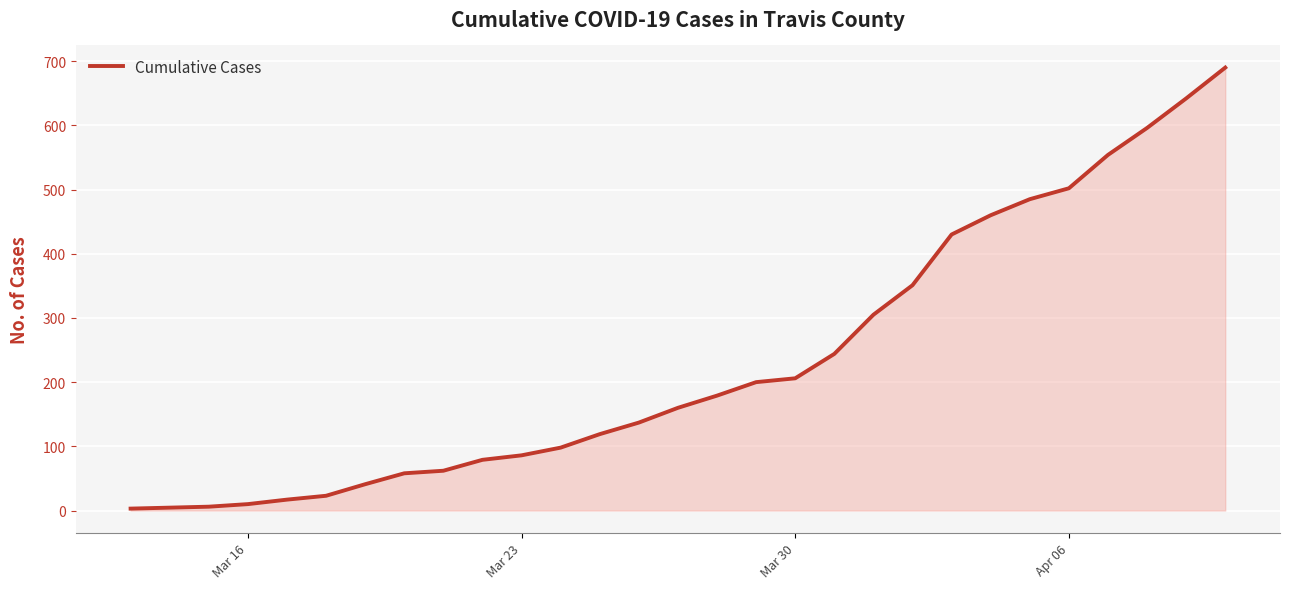

What is the difference between the maximum and minimum values?

687